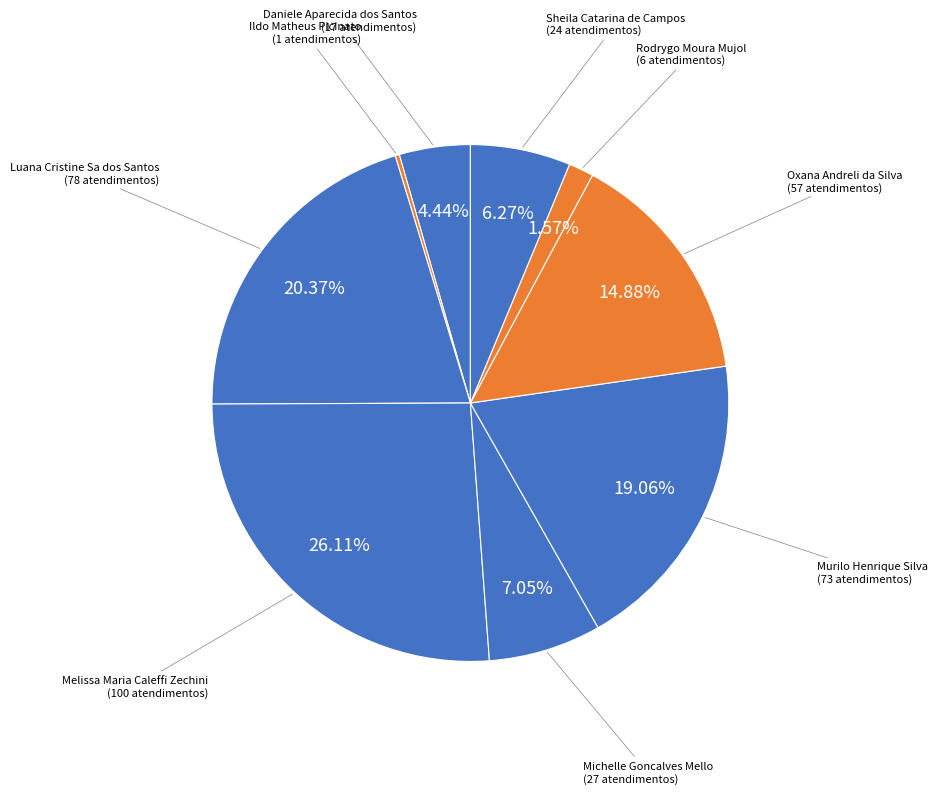

What percentage is the Sheila Catarina de Campos slice, to the nearest percent?

6%